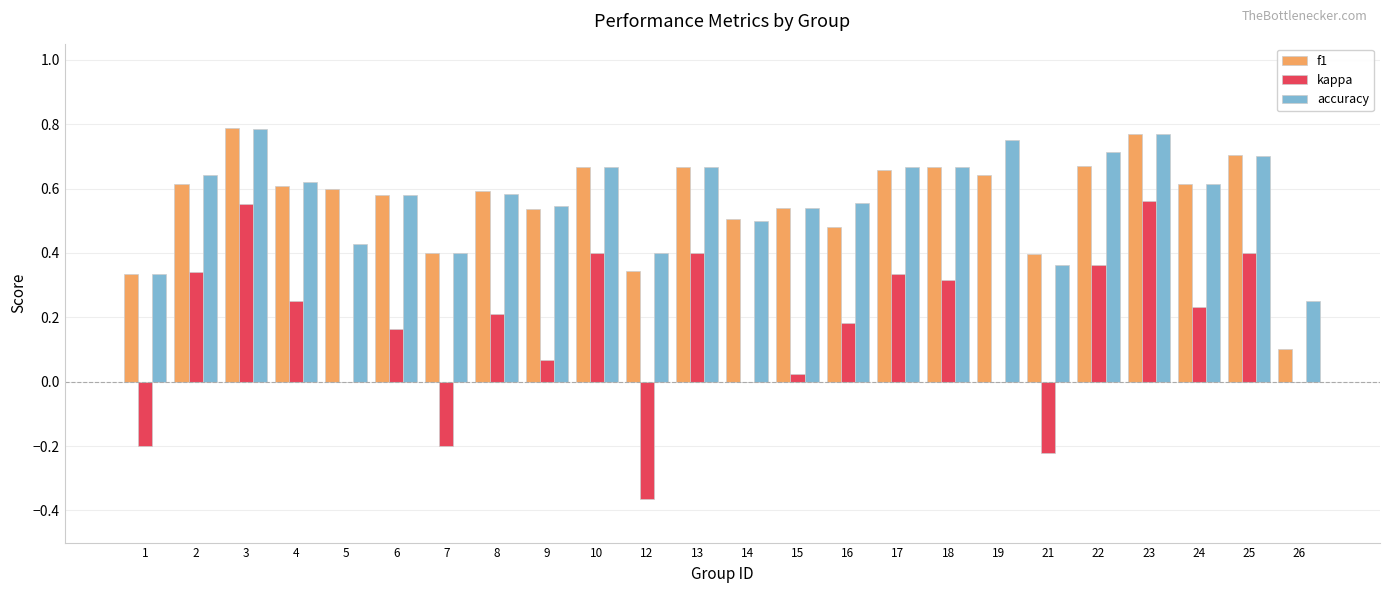

What is the total value across all series at 8?

1.4